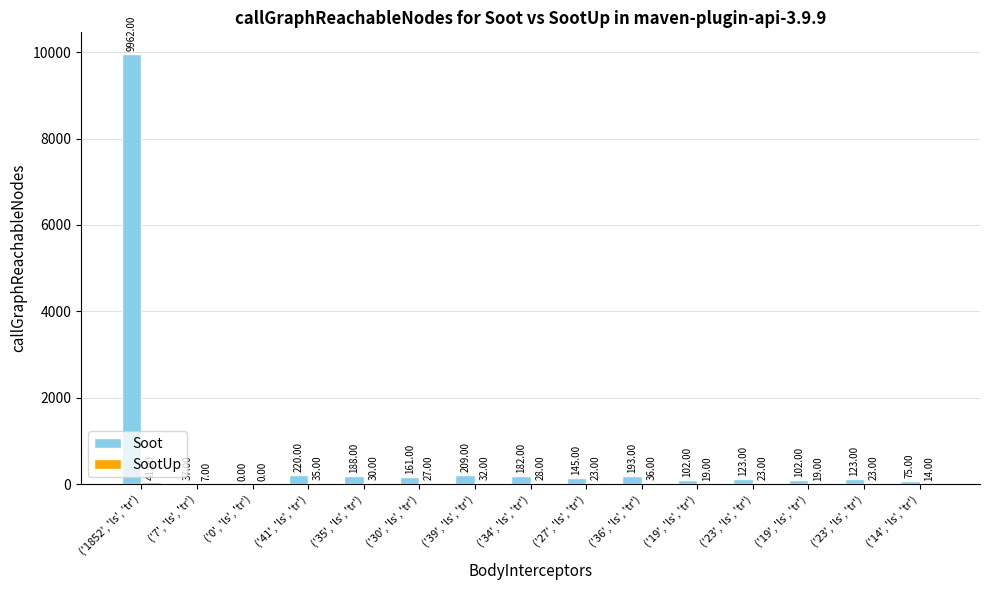

How many positive values does the Soot series have?

14